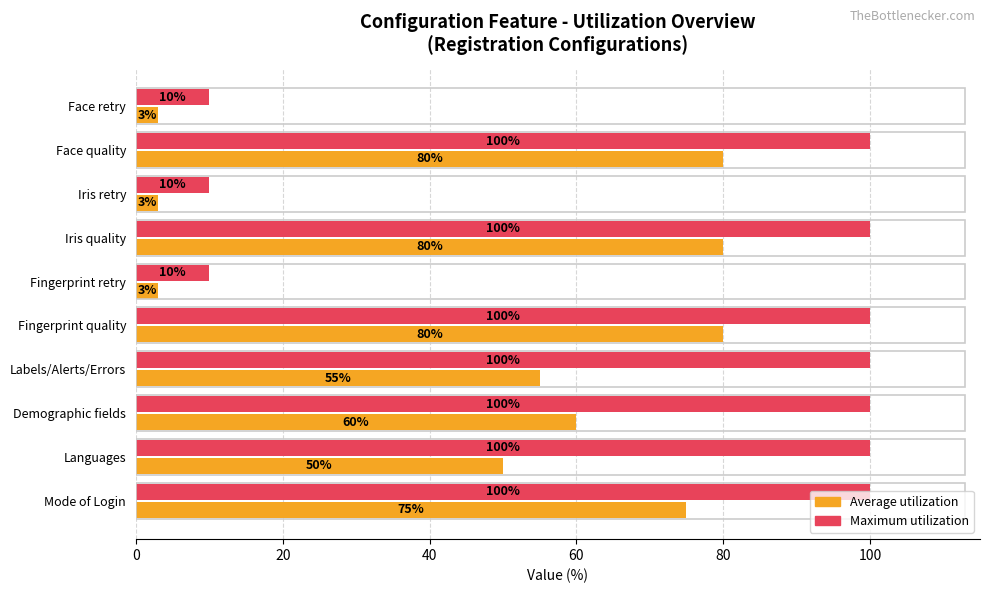

What is the smallest value displayed?

3